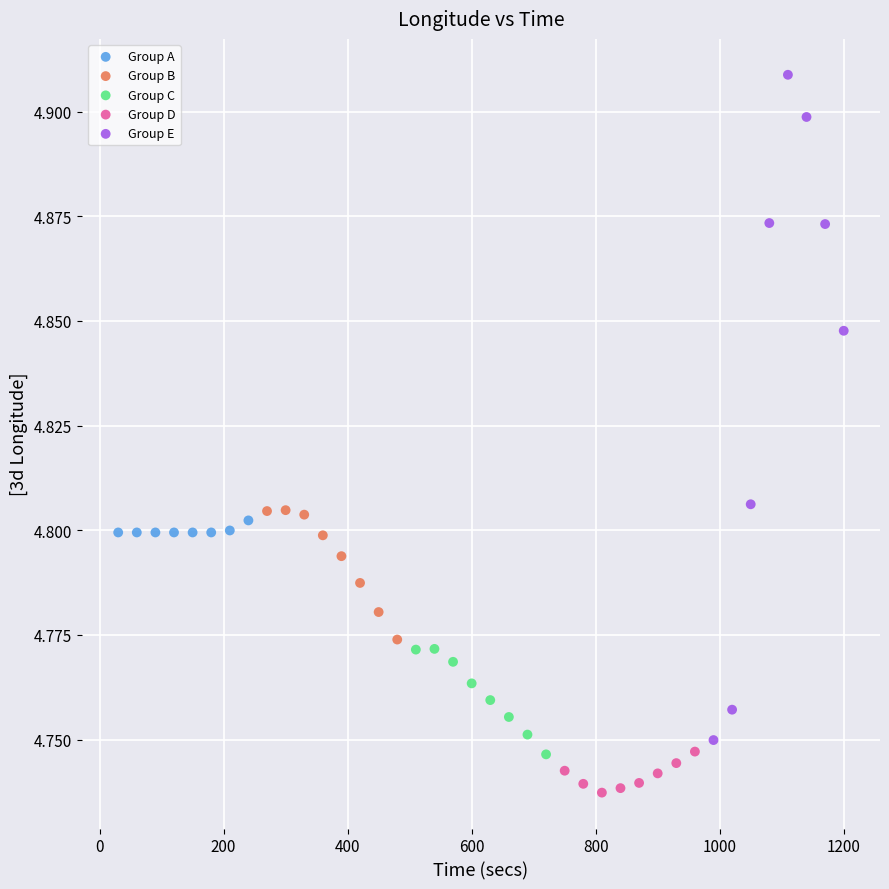

Which series reaches the maximum Y coordinate?

Group E